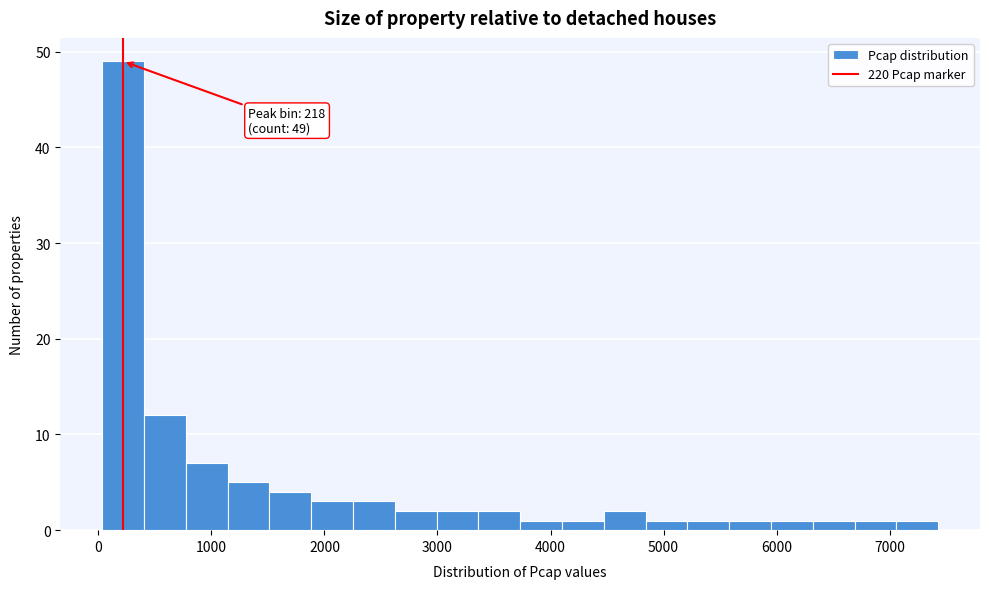

Read against the x-axis, roughly where is the centre of the tallest bar?

200